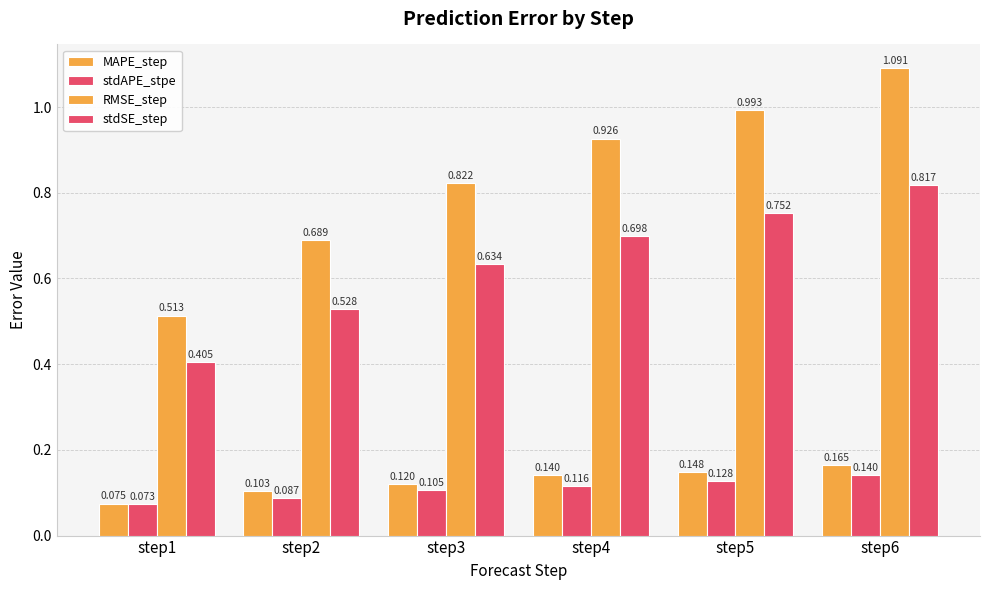

Does the chart contain stacked bars?

No